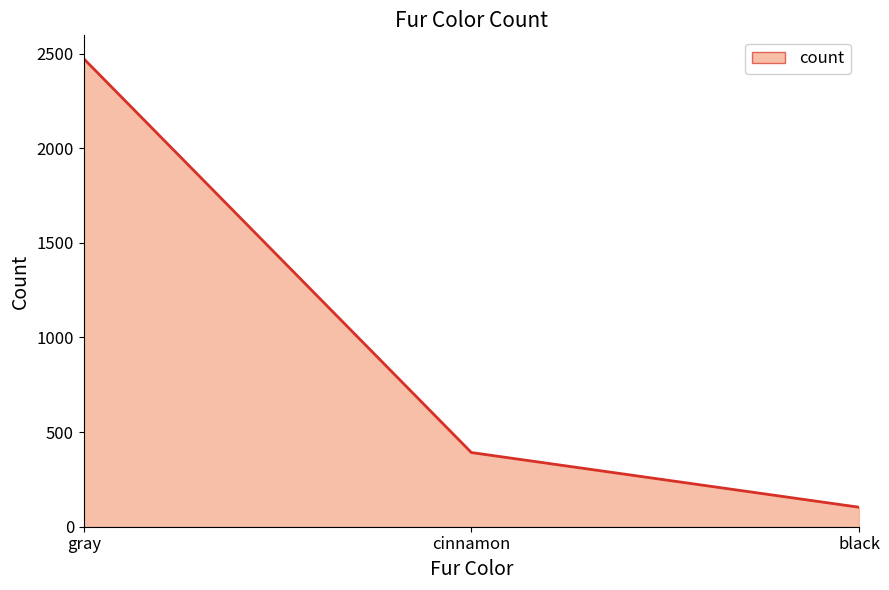

List the labels in order of value, largest first.

gray, cinnamon, black